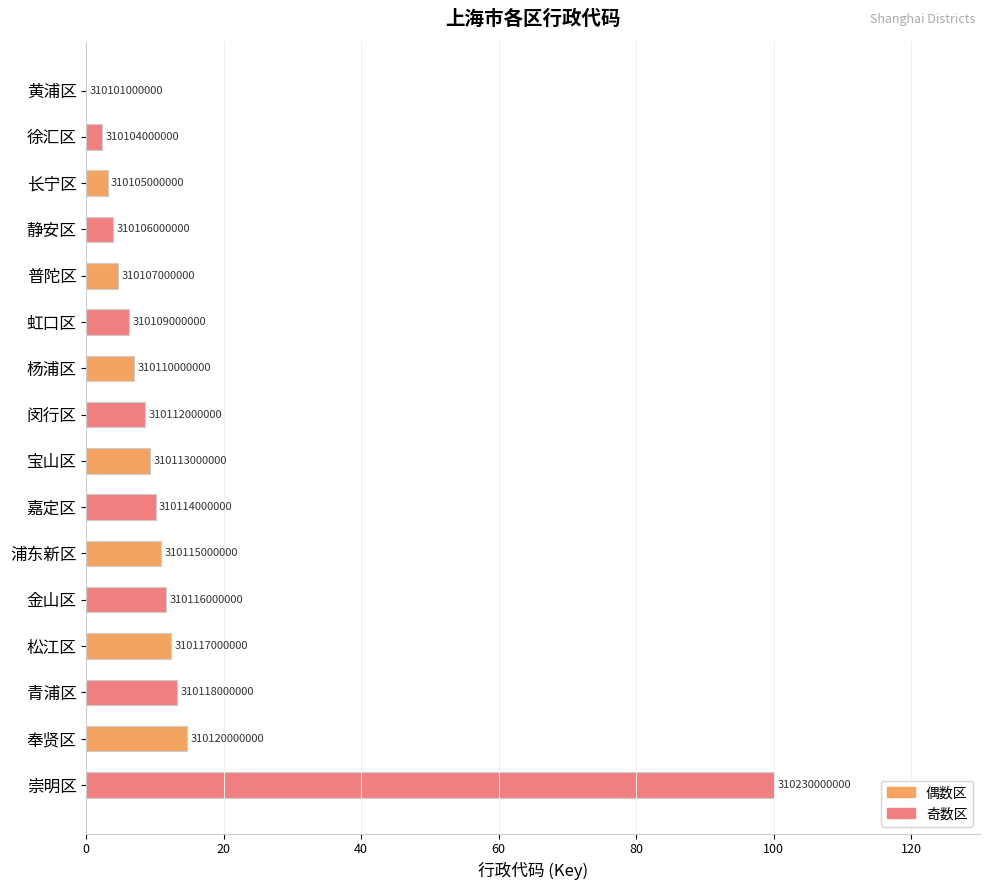

Are the bars horizontal?

Yes